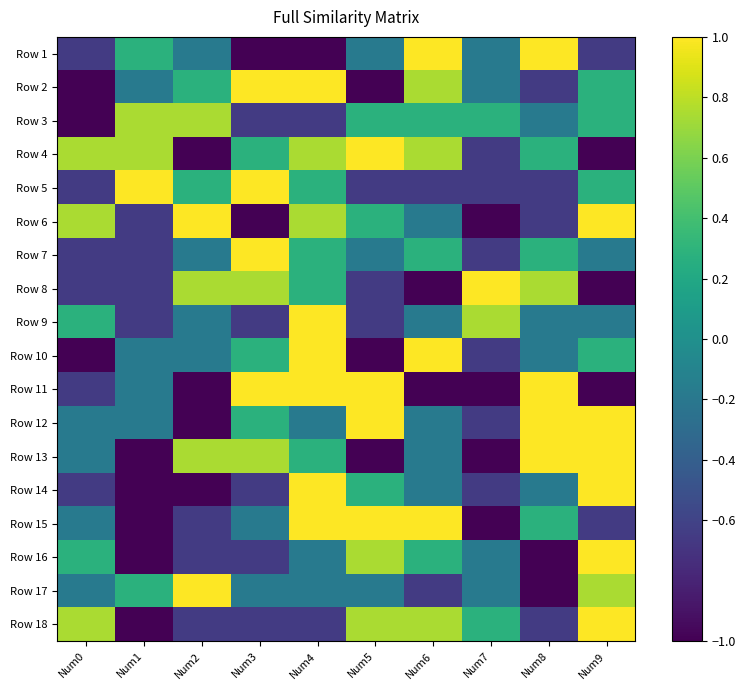

Between Num2 and Num9, which series saw the biggest shift?

Row 12